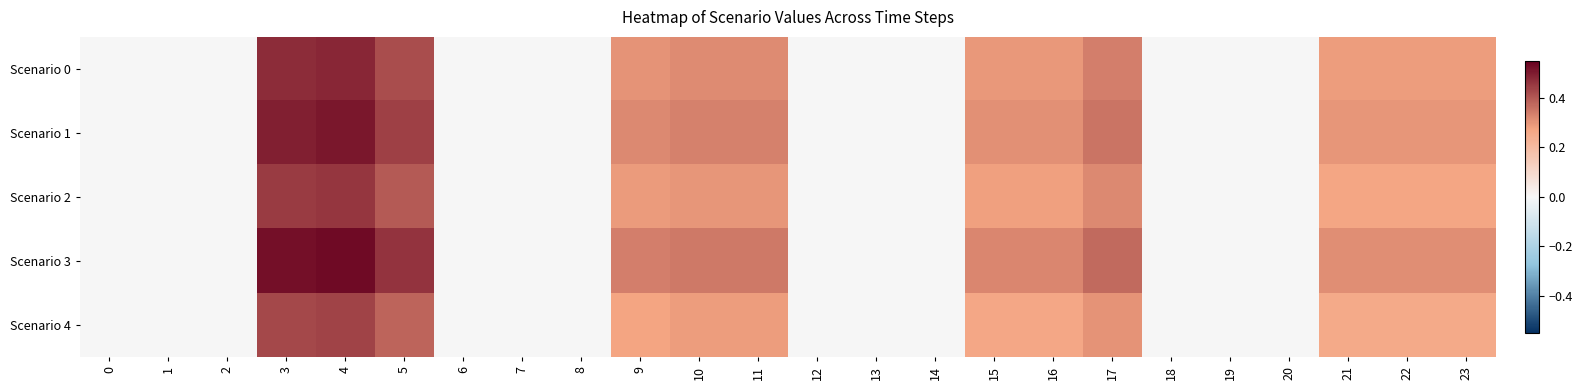

Between 16 and 3, which is larger?

3